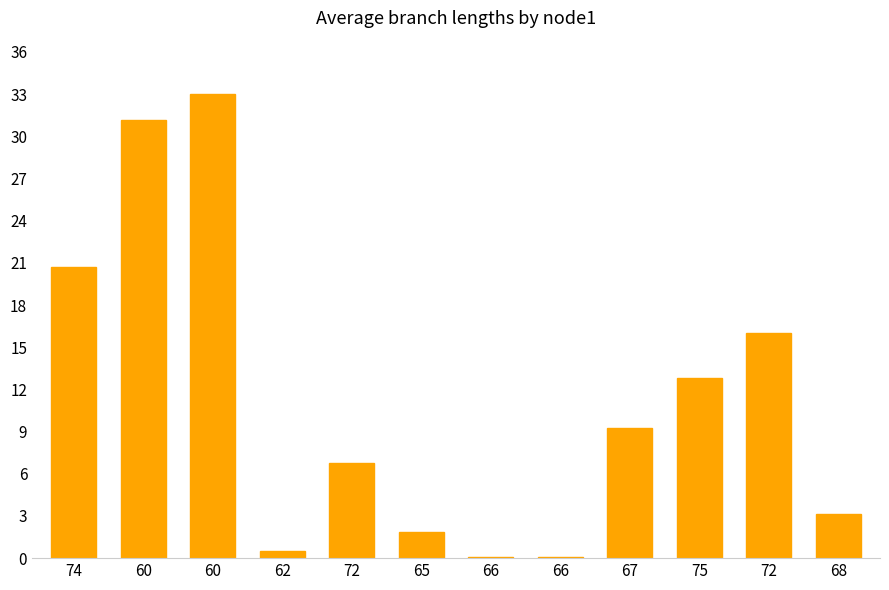

Reading left to right, what are all the values shown in this chart?

20.7	31.2	33.0	0.5	6.8	1.9	0.1	0.1	9.2	12.8	16.0	3.2